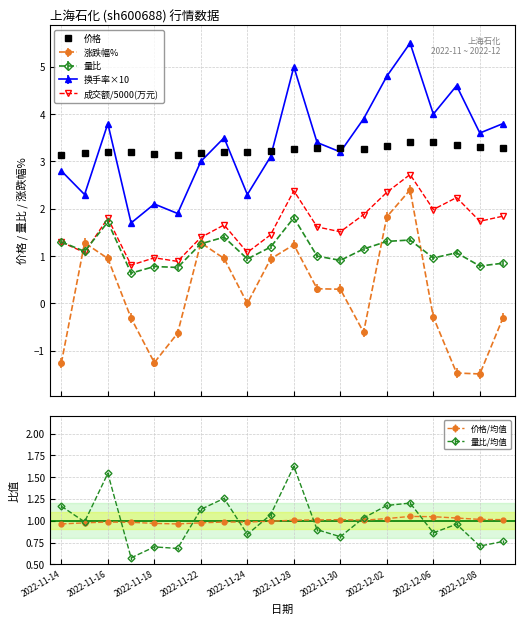

What position from the right is 2022-11-21?

15